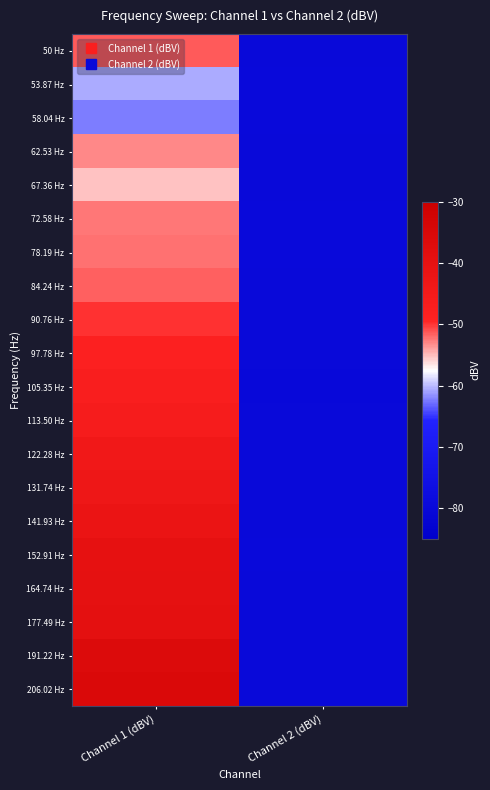

Which series changed the most between Channel 1 (dBV) and Channel 2 (dBV)?

206.02 Hz